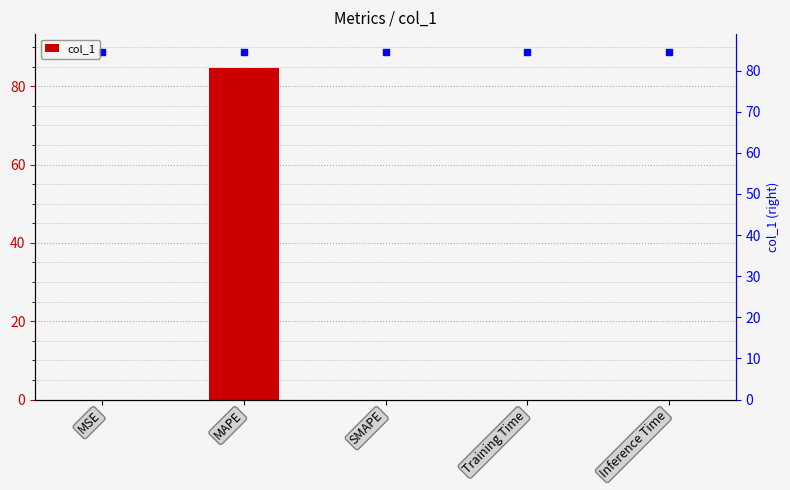

Reading right to left, extract all data points from this chart.

Inference Time=0.0	Training Time=0.0	SMAPE=0.0	MAPE=84.6	MSE=0.0